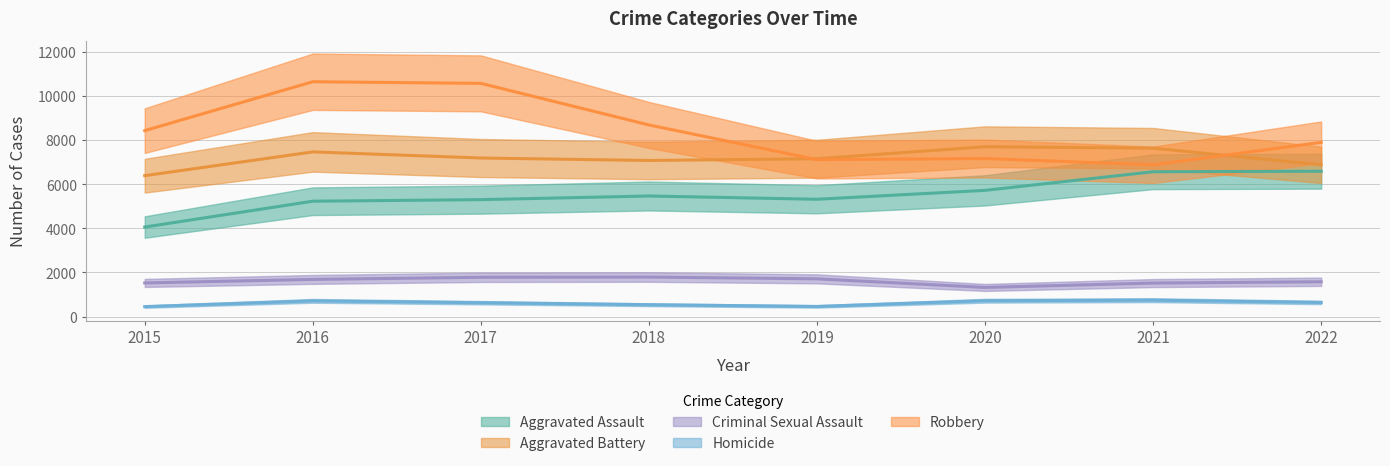

Does the chart display data point markers on the line(s)?

No